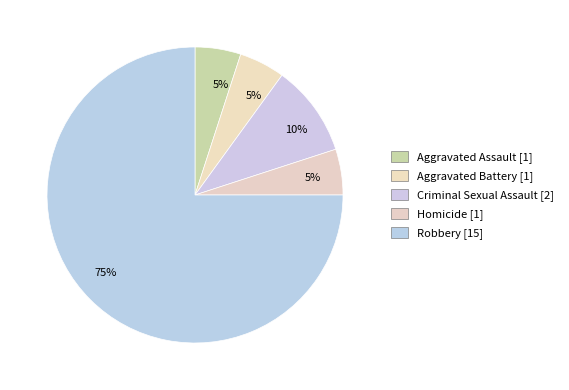

To the nearest percent, what is the difference between the Aggravated Assault and Robbery slice percentages?

70%